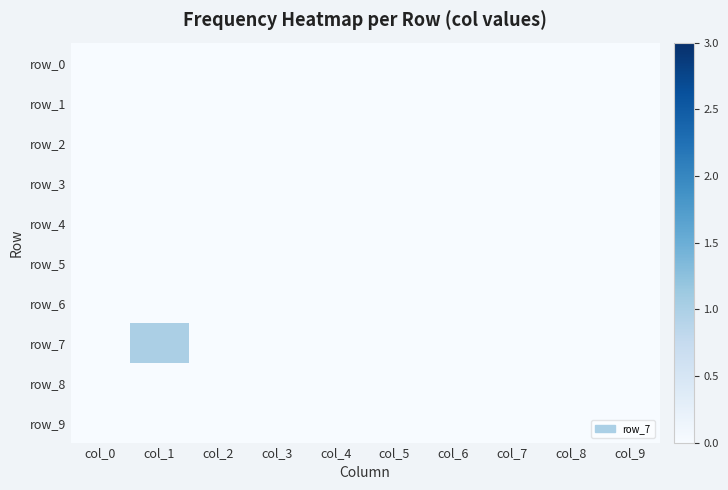

Count the number of data series in this chart.

10